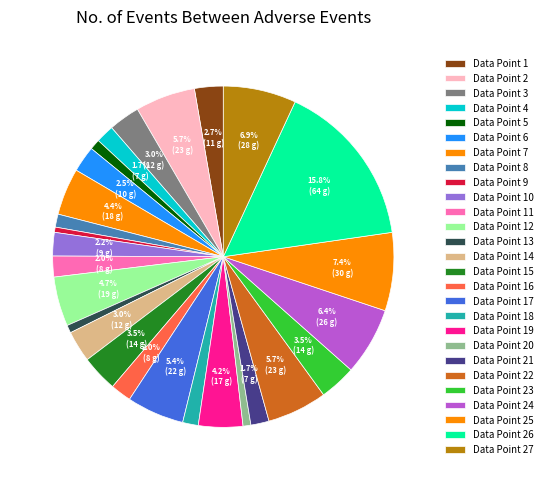

What is the largest slice in the pie chart?

Data Point 26